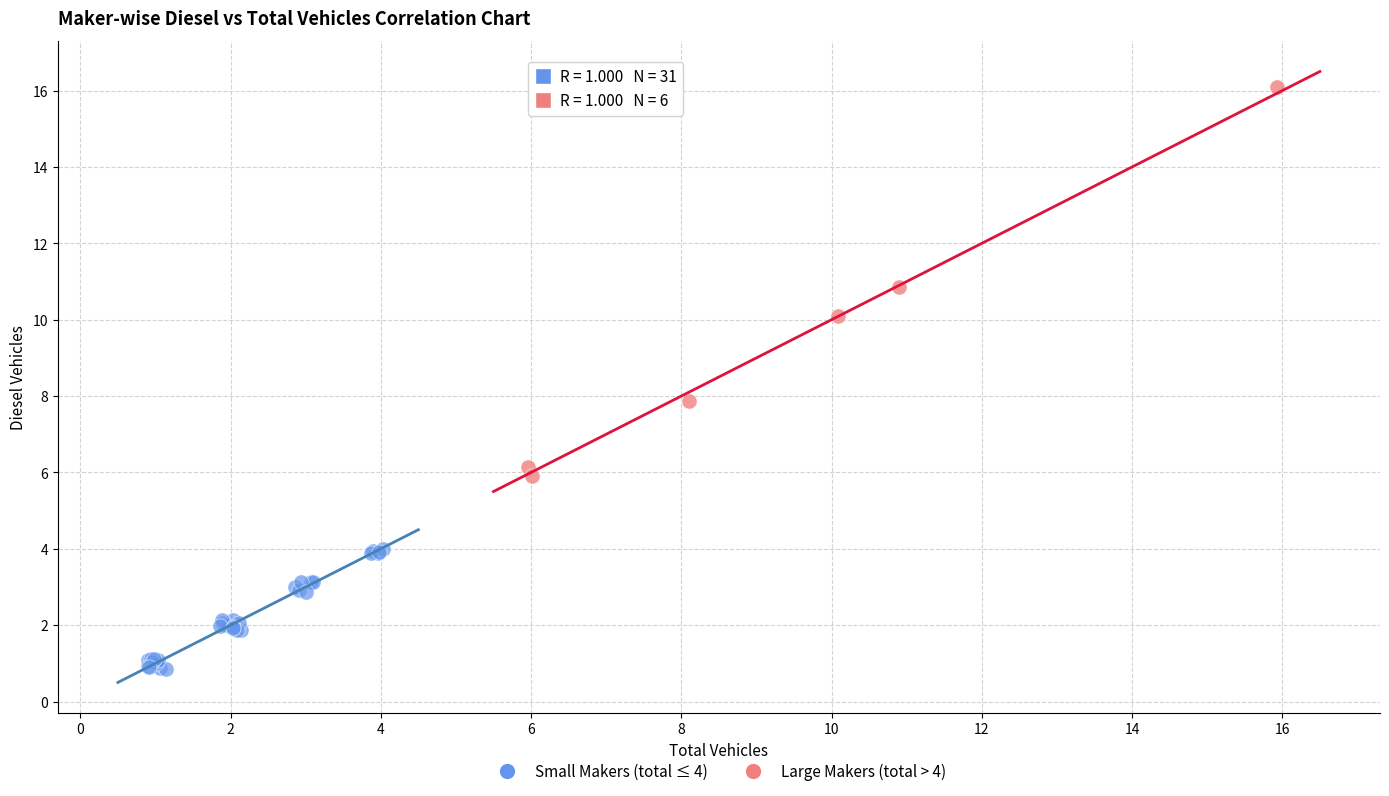

Which series reaches the minimum Y coordinate?

Small Makers (total ≤ 4)